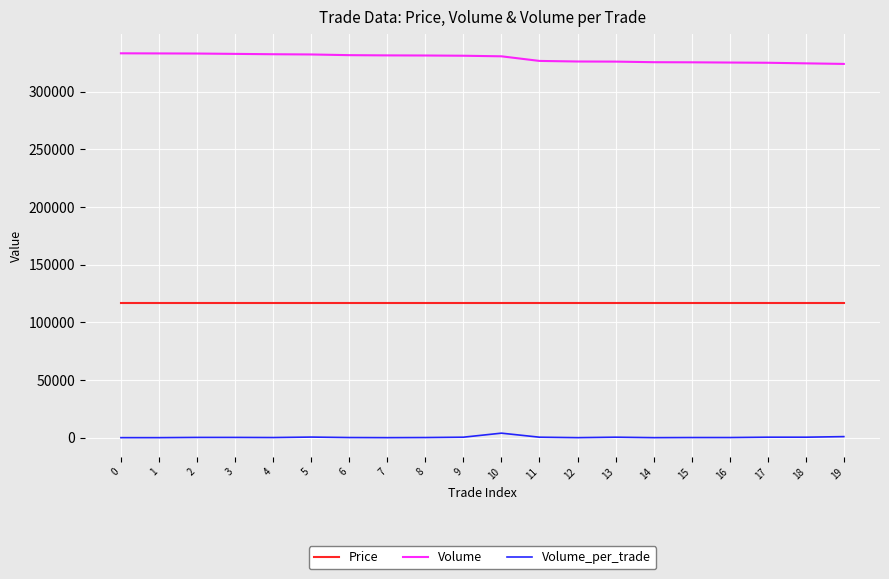

True or false: Price and Volume_per_trade cross at least once.

False